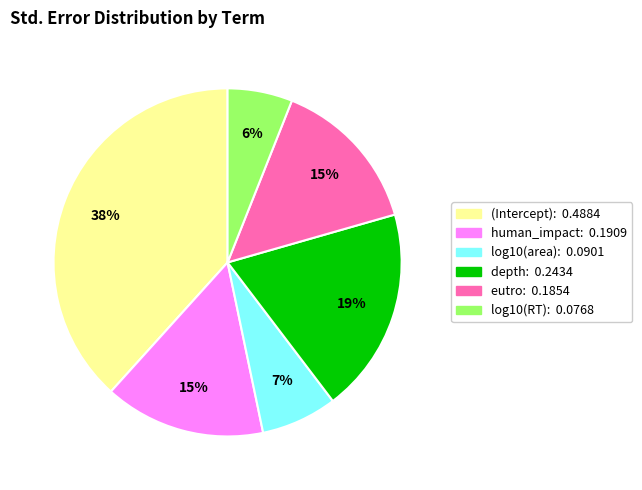

How many slices are in this pie chart?

6